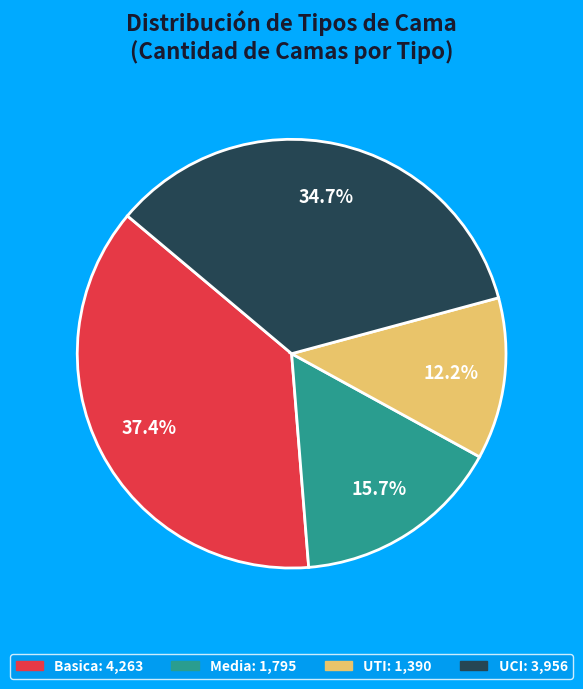

Combined, what portion of the pie is Basica and UCI?

72.1%